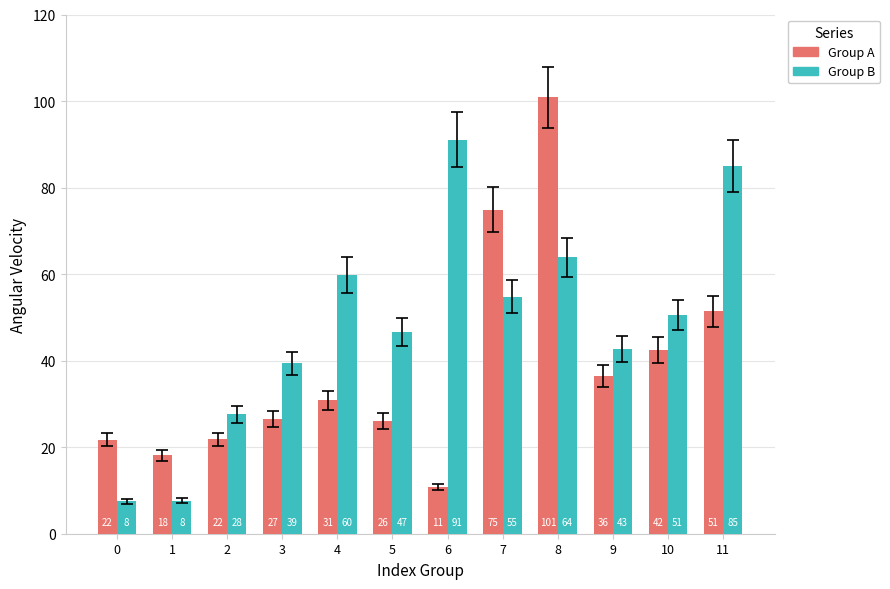

How many groups of bars are there?

12